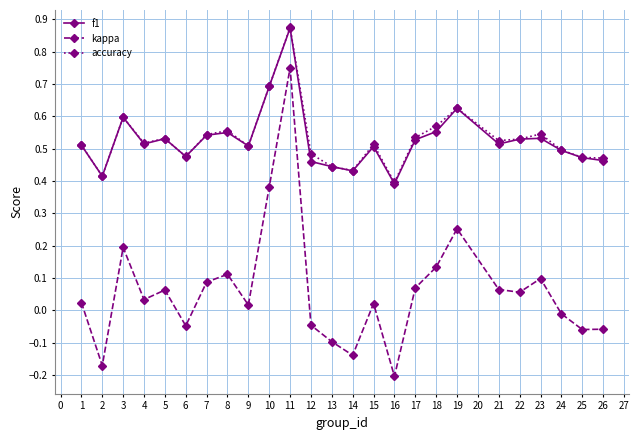

What is the difference between the kappa values at 1 and 3?

0.2